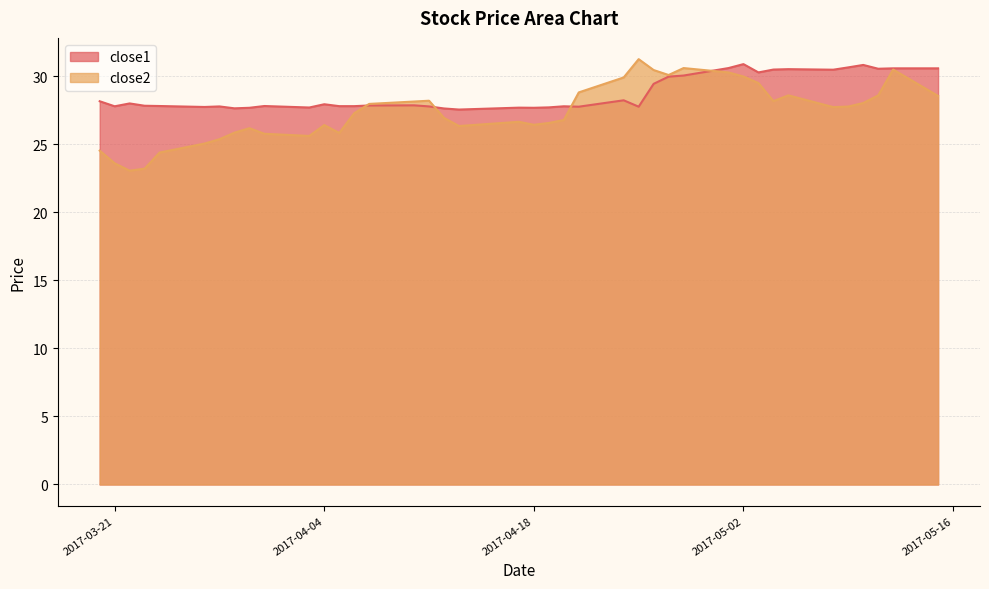

What is the approximate value of close1 at 2017-04-24?

28.2